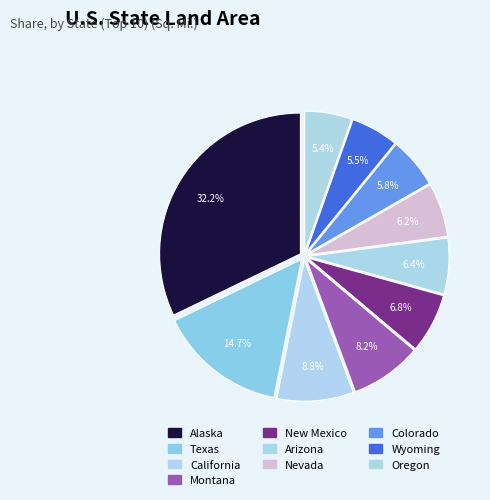

How much of the chart is everything except Oregon?

94.6%